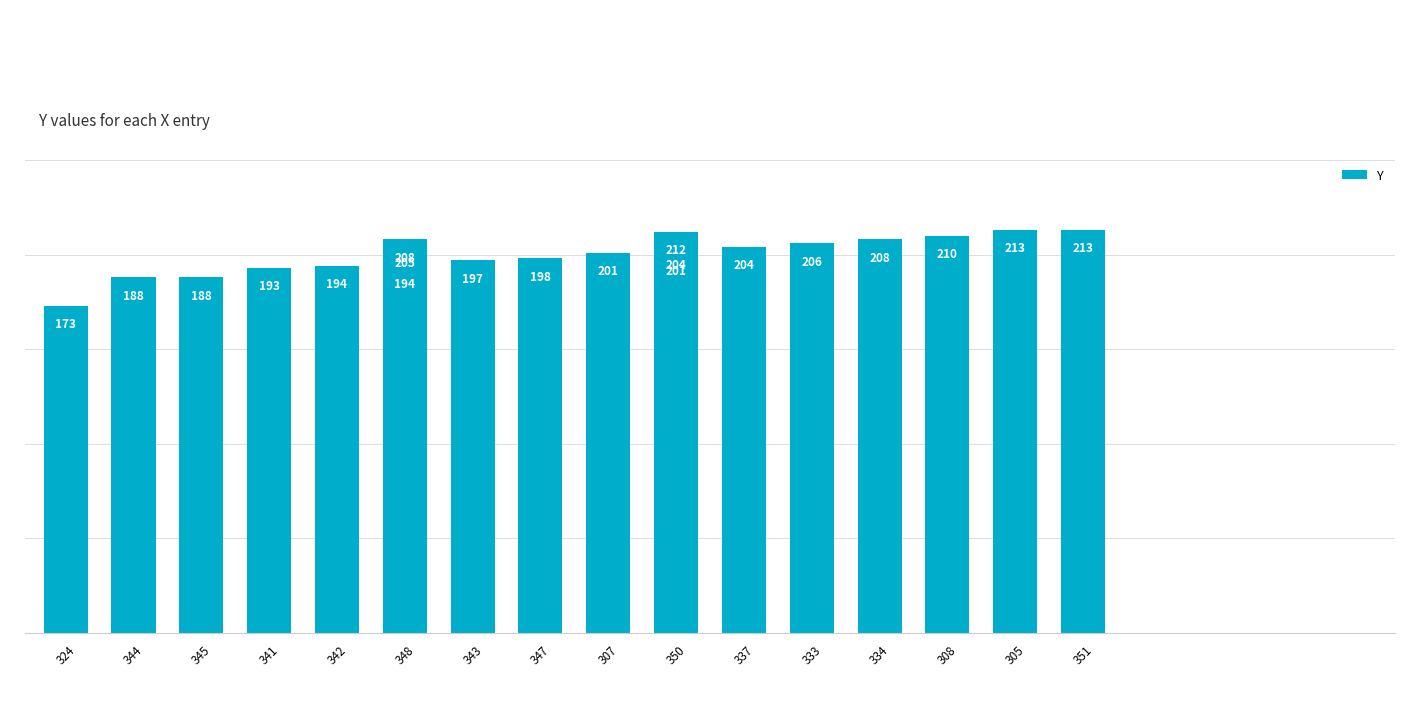

The chart shows a value of 312 at 351. True or false?

False